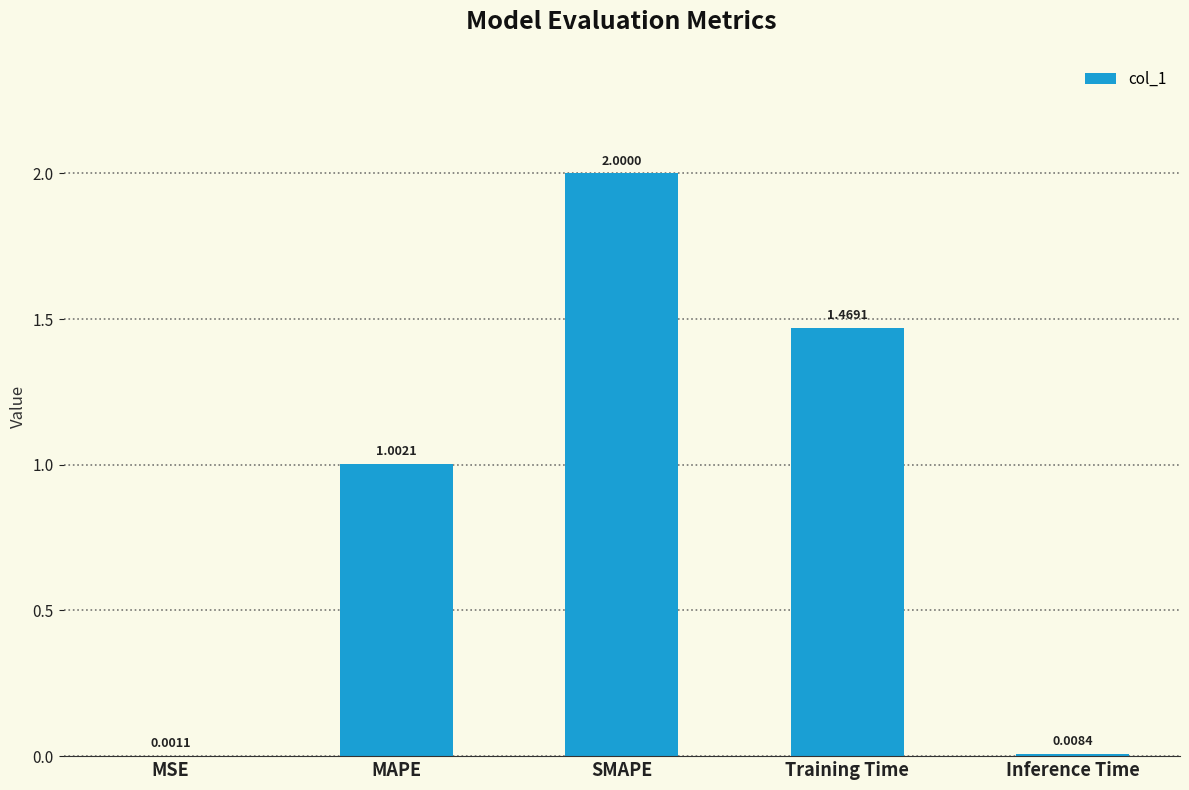

Is it true that the value at Training Time is 2.1?

False